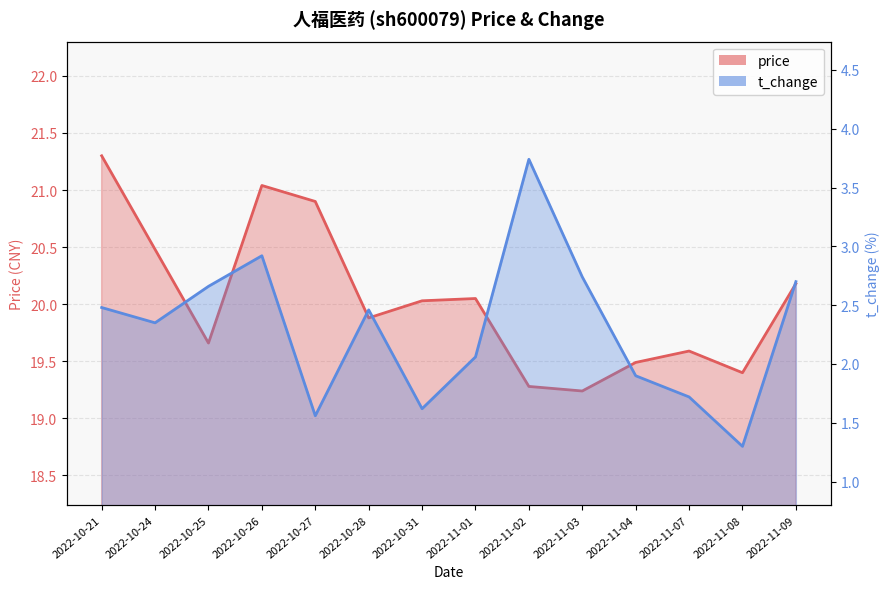

What are all the series names shown in the legend?

price, t_change